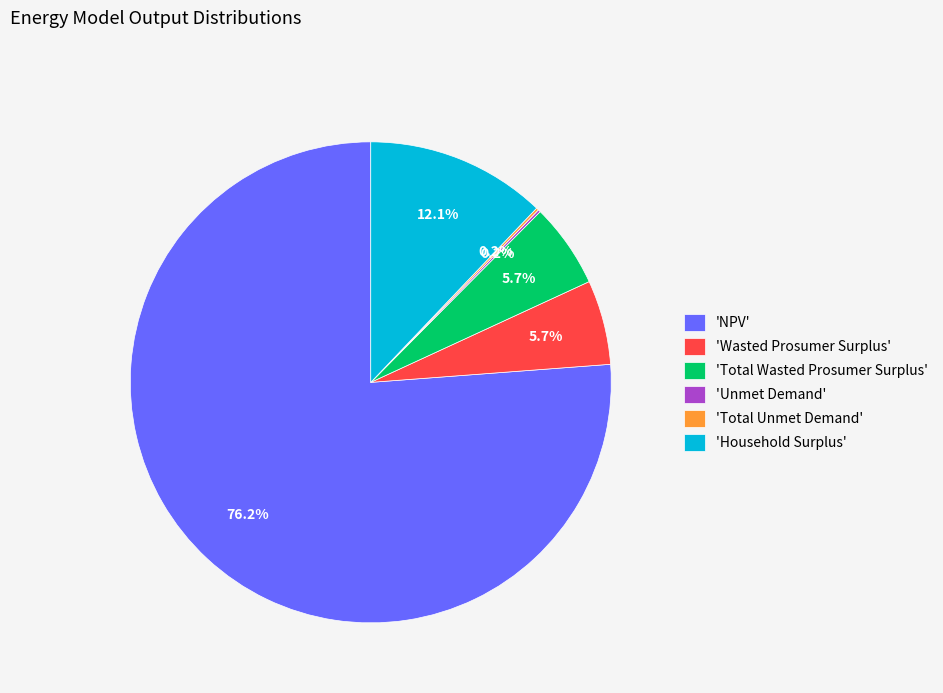

Which category accounts for the majority?

'NPV'